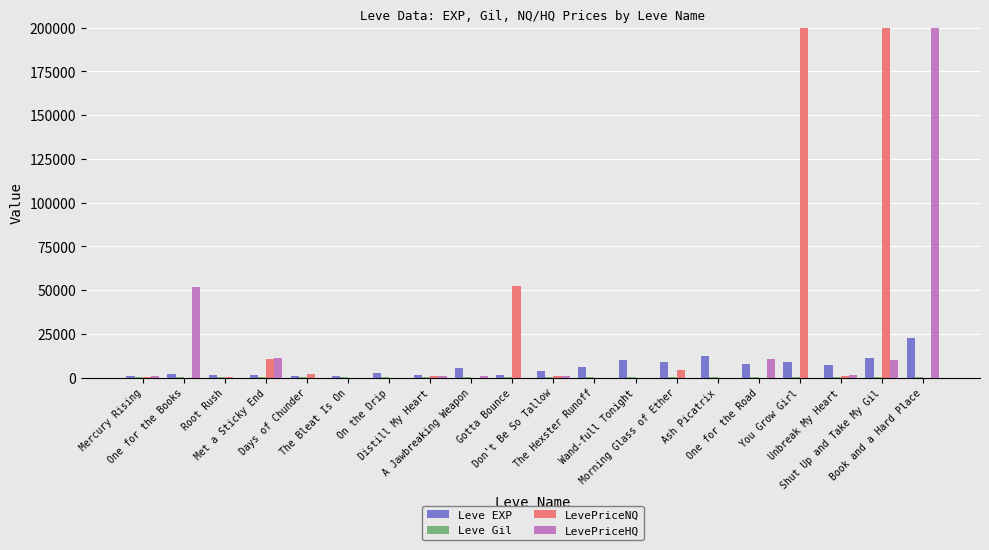

Which category has the lowest value across all series?

One for the Books